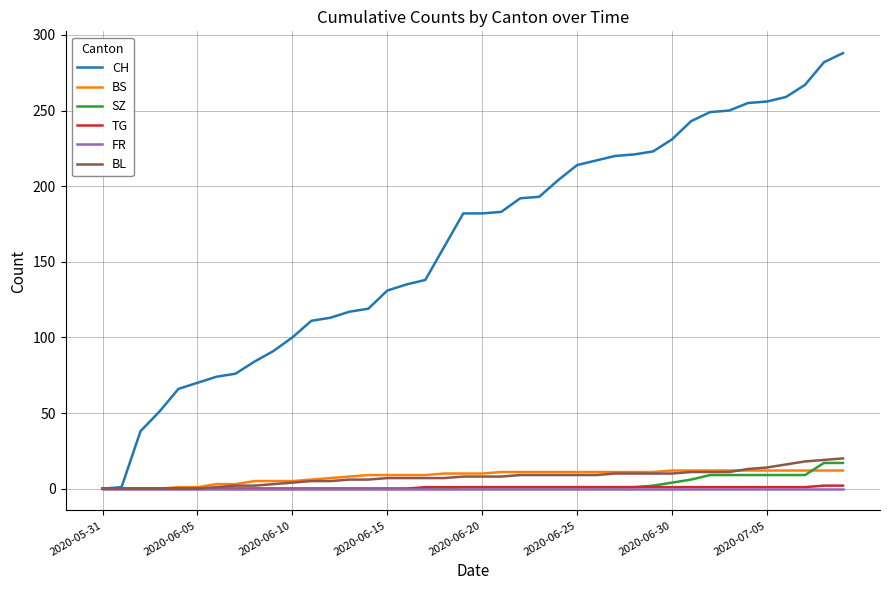

Which series has the largest total across all categories?

CH